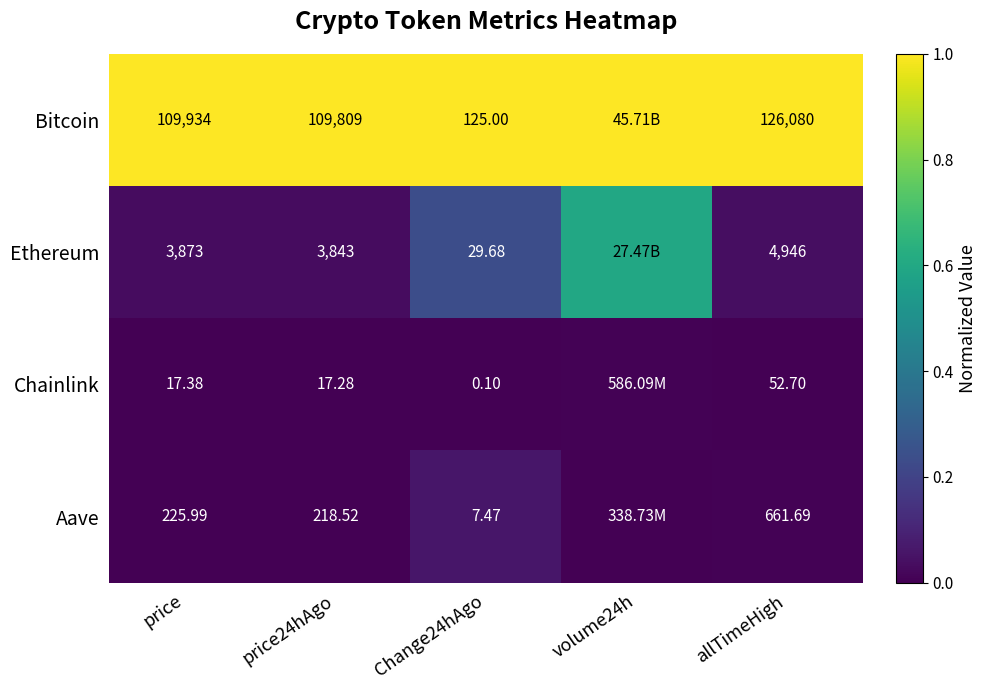

At which category is the sum across all series the highest?

volume24h